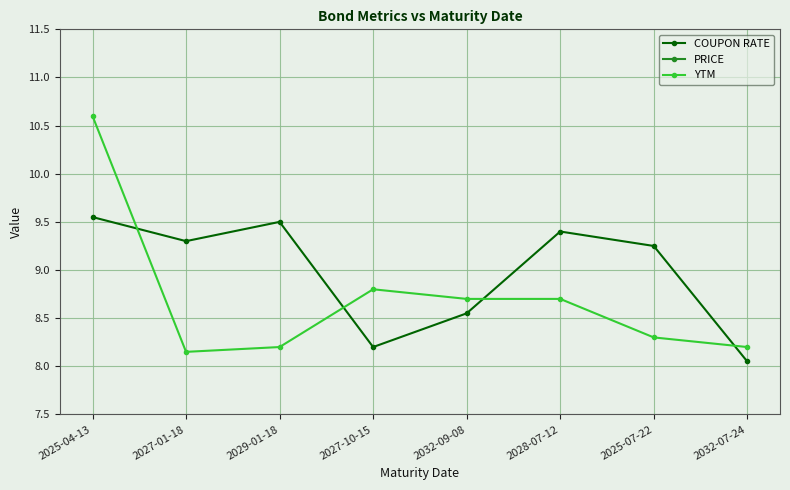

Is this an area chart (filled region under the line)?

No